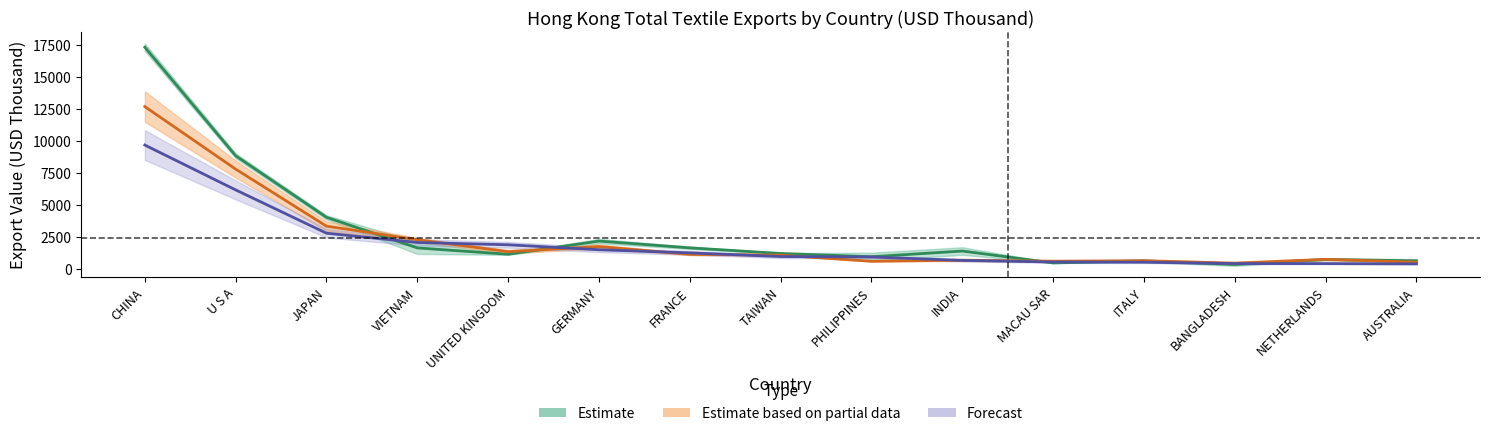

Which series has the largest total across all categories?

Estimate